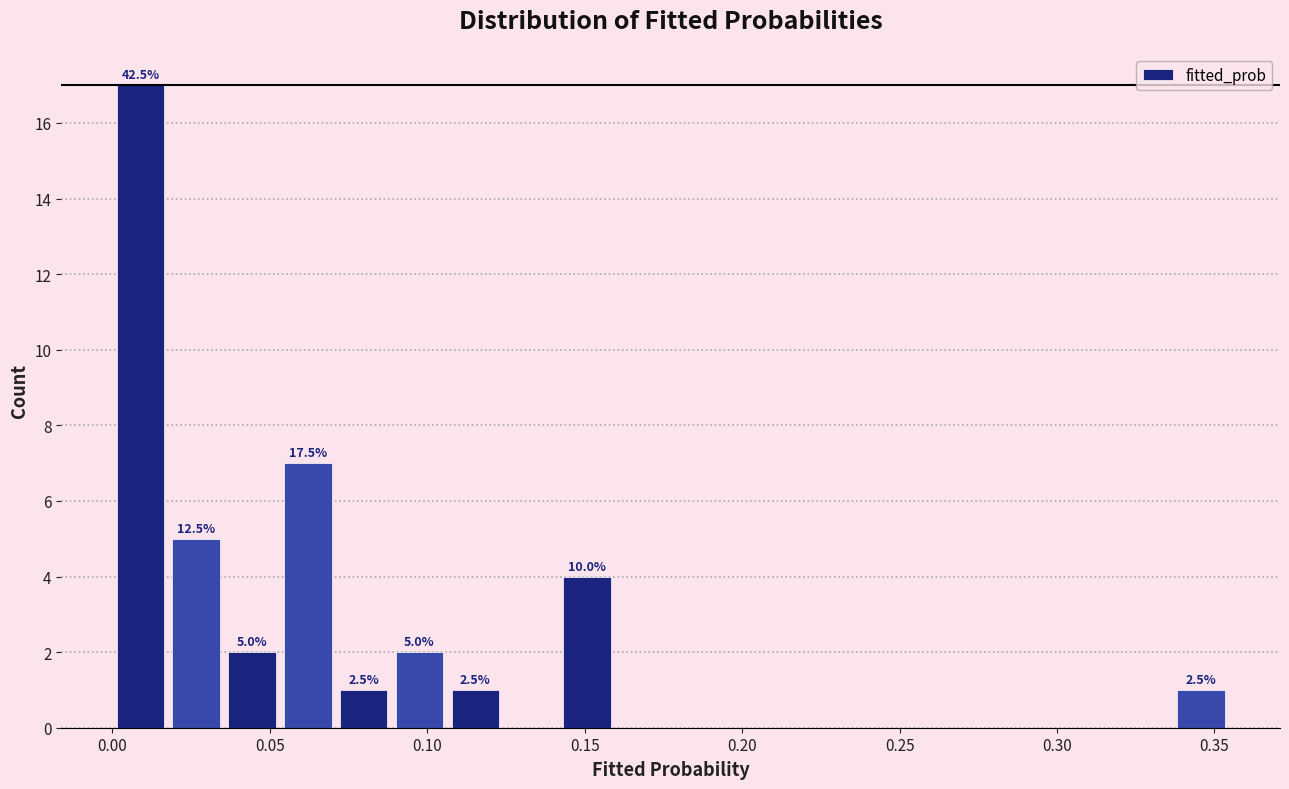

Read against the x-axis, roughly where is the centre of the tallest bar?

0.010